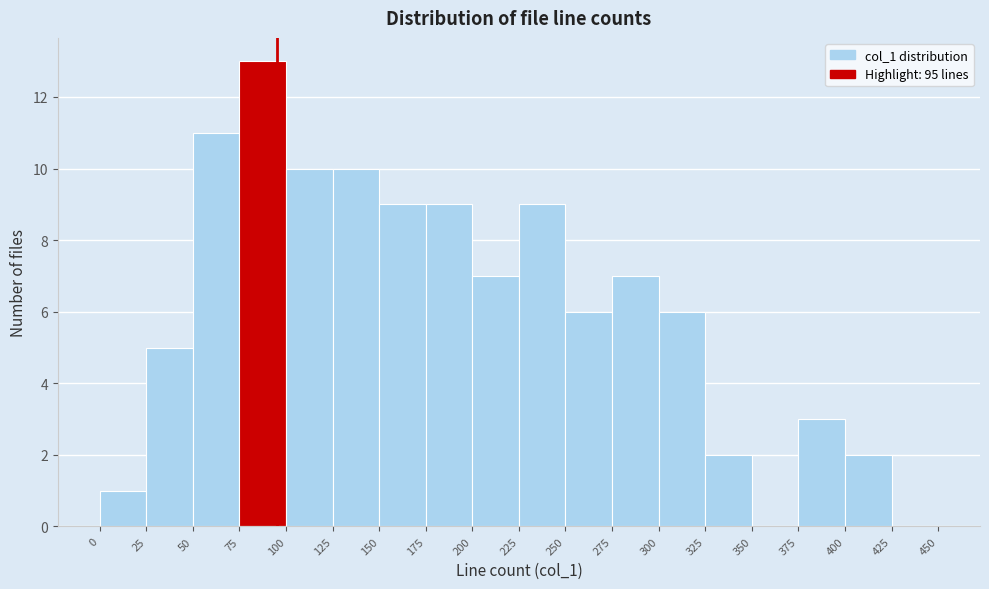

Reading left to right, transcribe this chart: for each bar, give the range it covers on the x-axis and its height. The values are not printed on the chart, so give them approximately, as read against the axis.

0 to 25: 1
25 to 50: 5
50 to 75: 11
75 to 100: 13
100 to 125: 10
125 to 150: 10
150 to 175: 9
175 to 200: 9
200 to 225: 7
225 to 250: 9
250 to 275: 6
275 to 300: 7
300 to 325: 6
325 to 350: 2
350 to 375: 0
375 to 400: 3
400 to 425: 2
425 to 450: 0